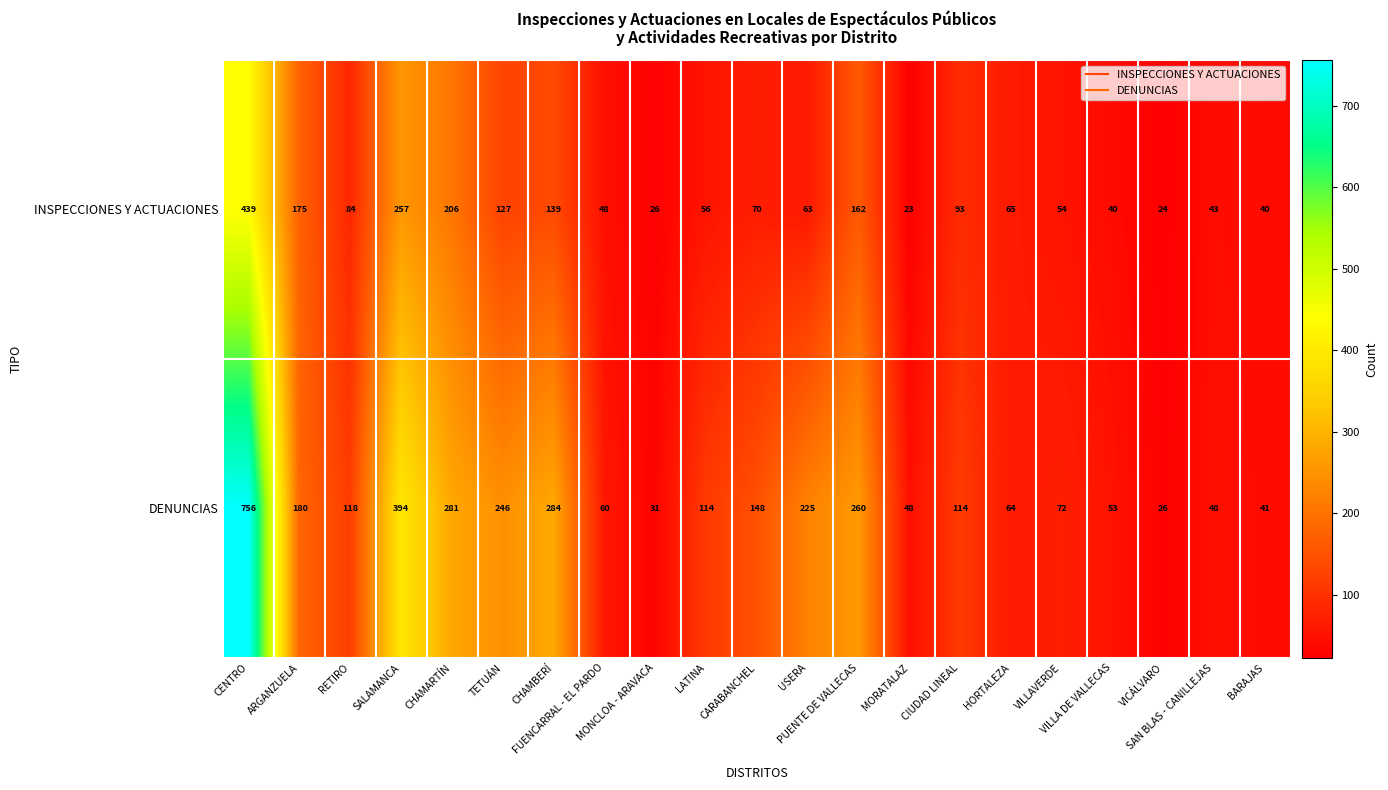

What is the greatest value displayed?

756